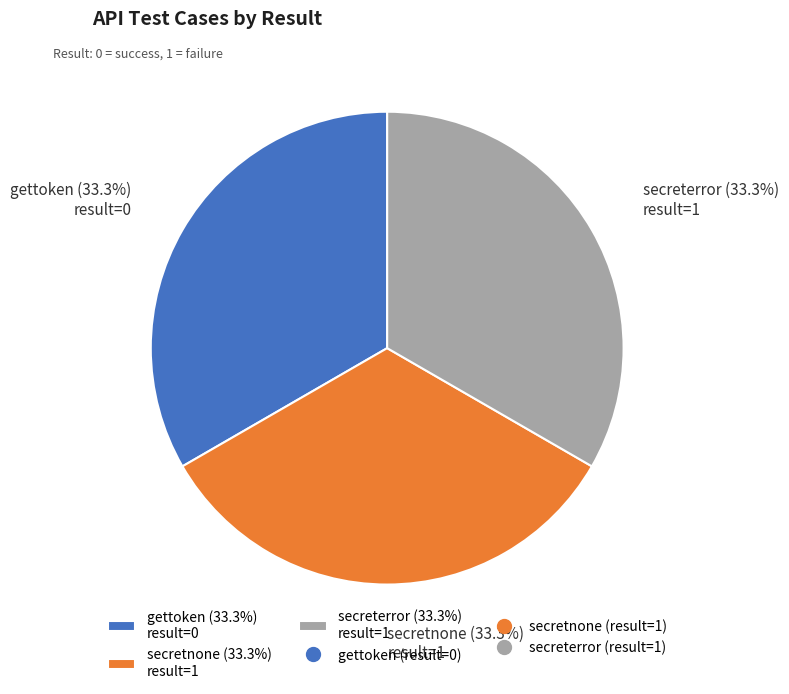

To the nearest percent, what portion does secreterror represent?

33%